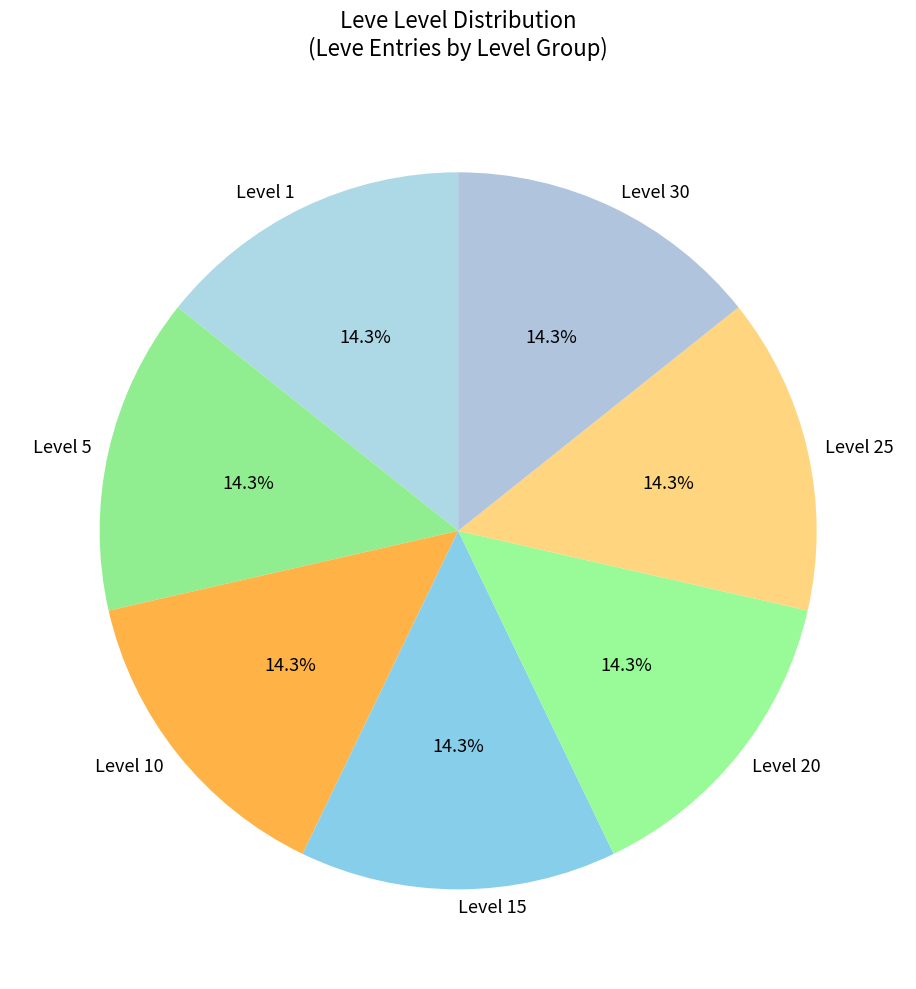

Is the sum of Level 20 and Level 30 greater than half?

No